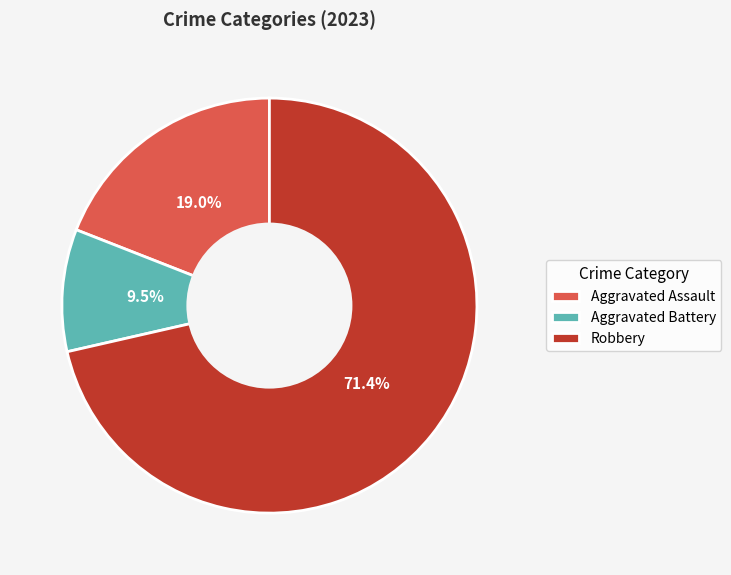

How many segments does this pie chart have?

3